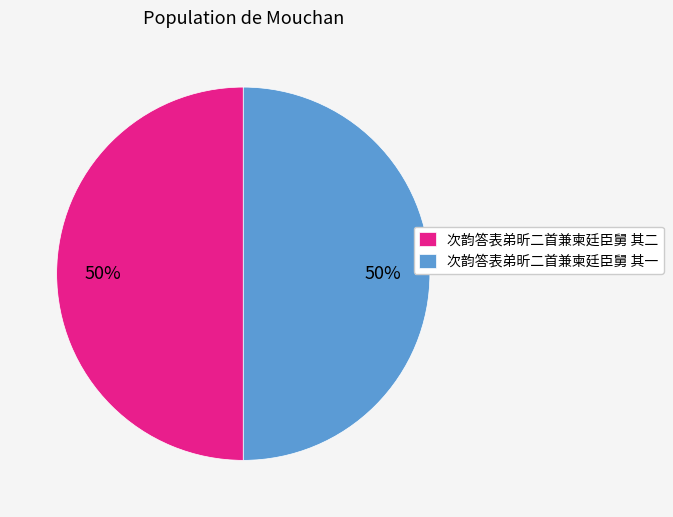

To the nearest percent, what is the average slice percentage?

50%